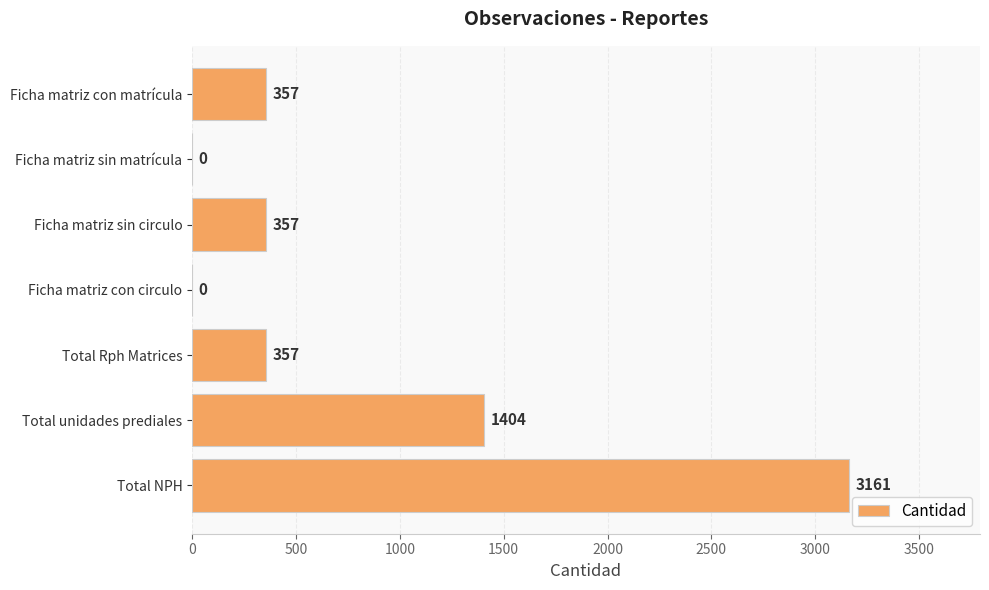

Count the values in the range 0 to 1404.

6